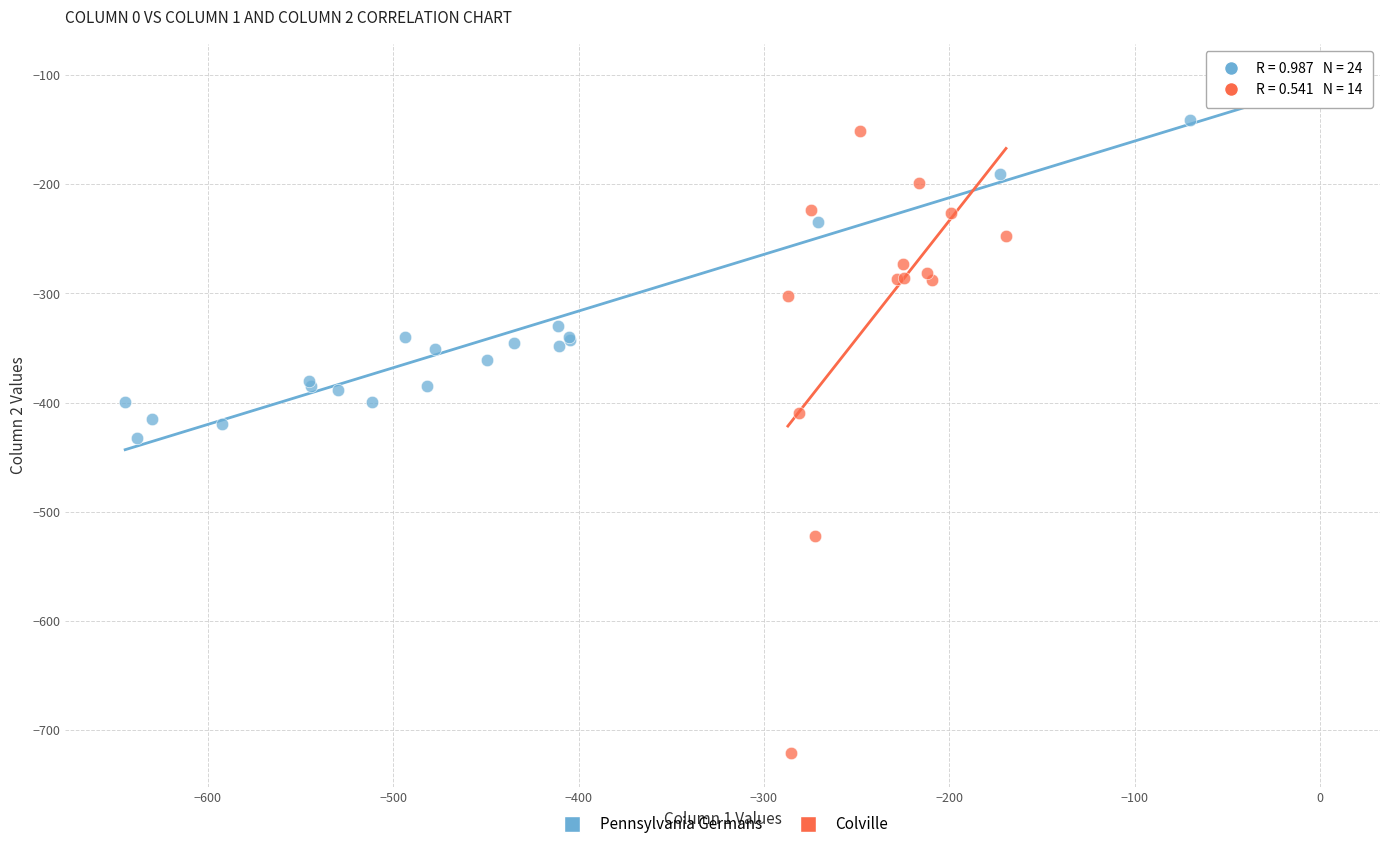

Which series contains the lowest Y value?

Colville